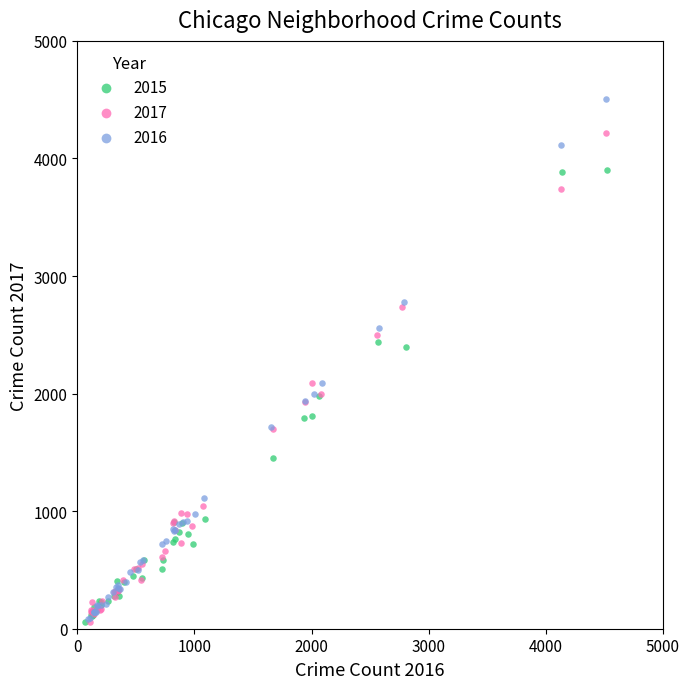

Which series contains the highest Y value?

2016